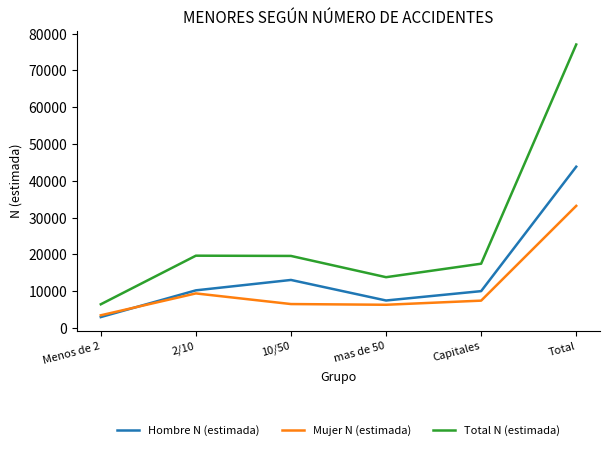

True or false: Mujer N (estimada) and Total N (estimada) intersect in this chart.

False